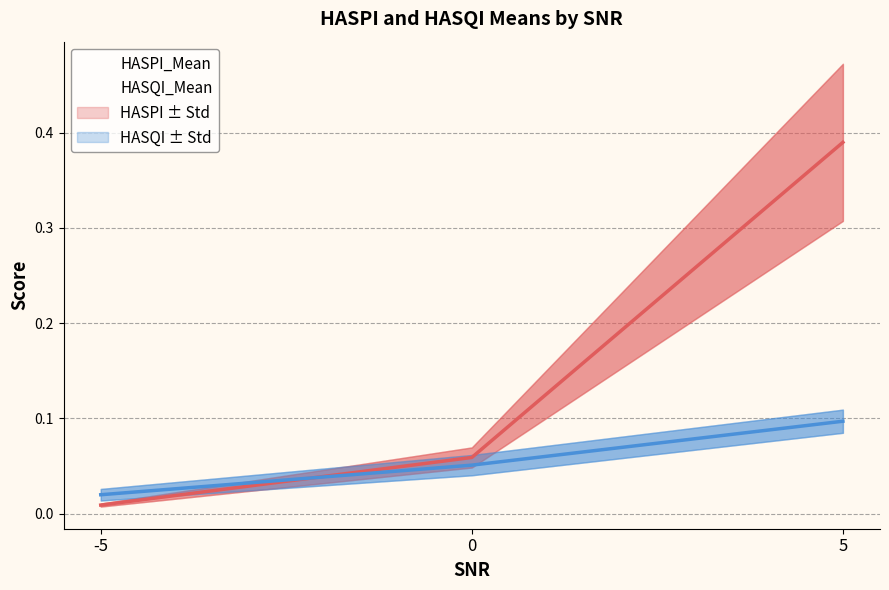

Is this an area chart (filled region under the line)?

No